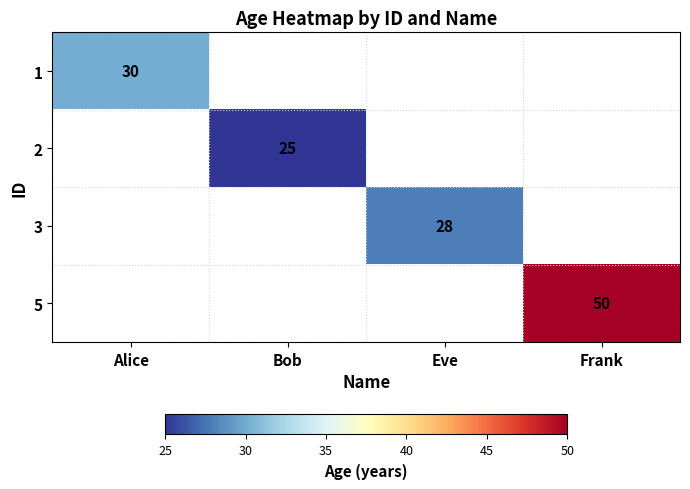

At which category is the sum across all series the highest?

Frank